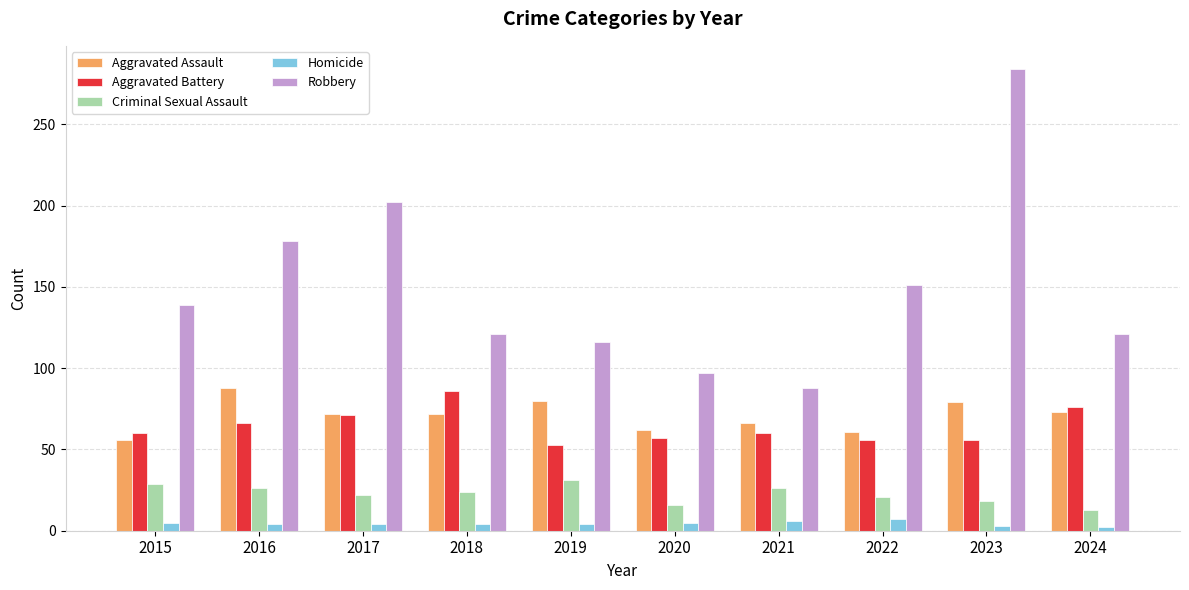

What is the total value across all series at 2023?

440